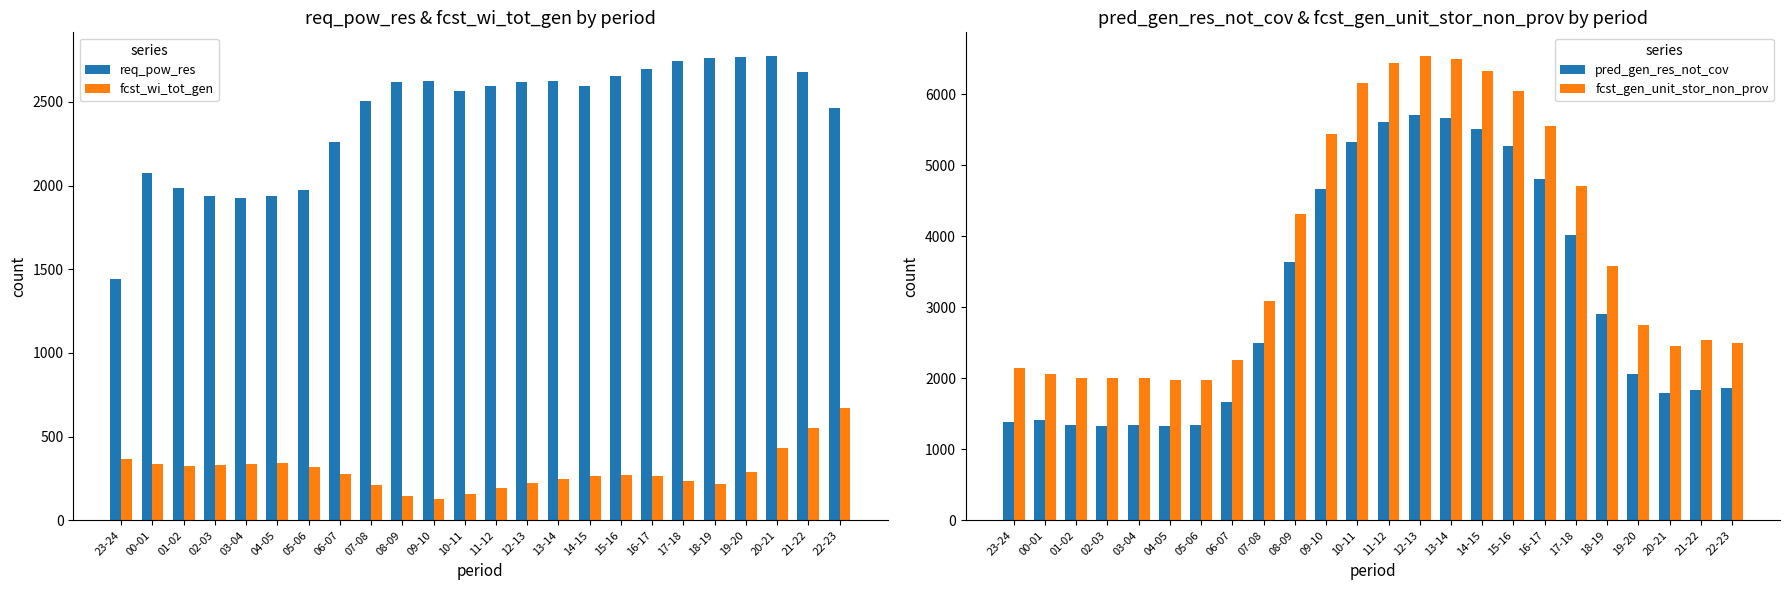

Count the number of data series in this chart.

4